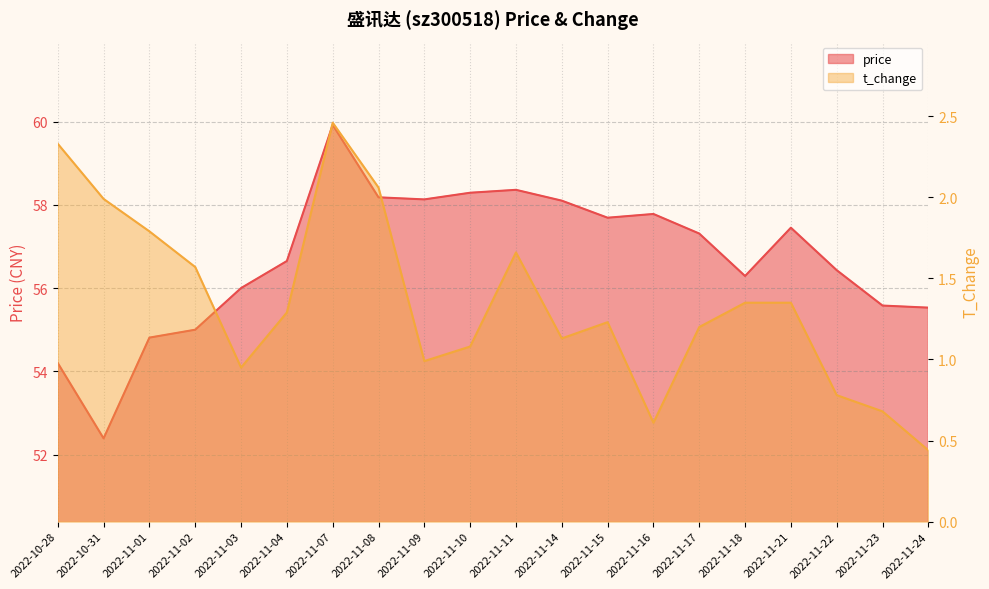

What is the label of the 16th point from the right?

2022-11-03